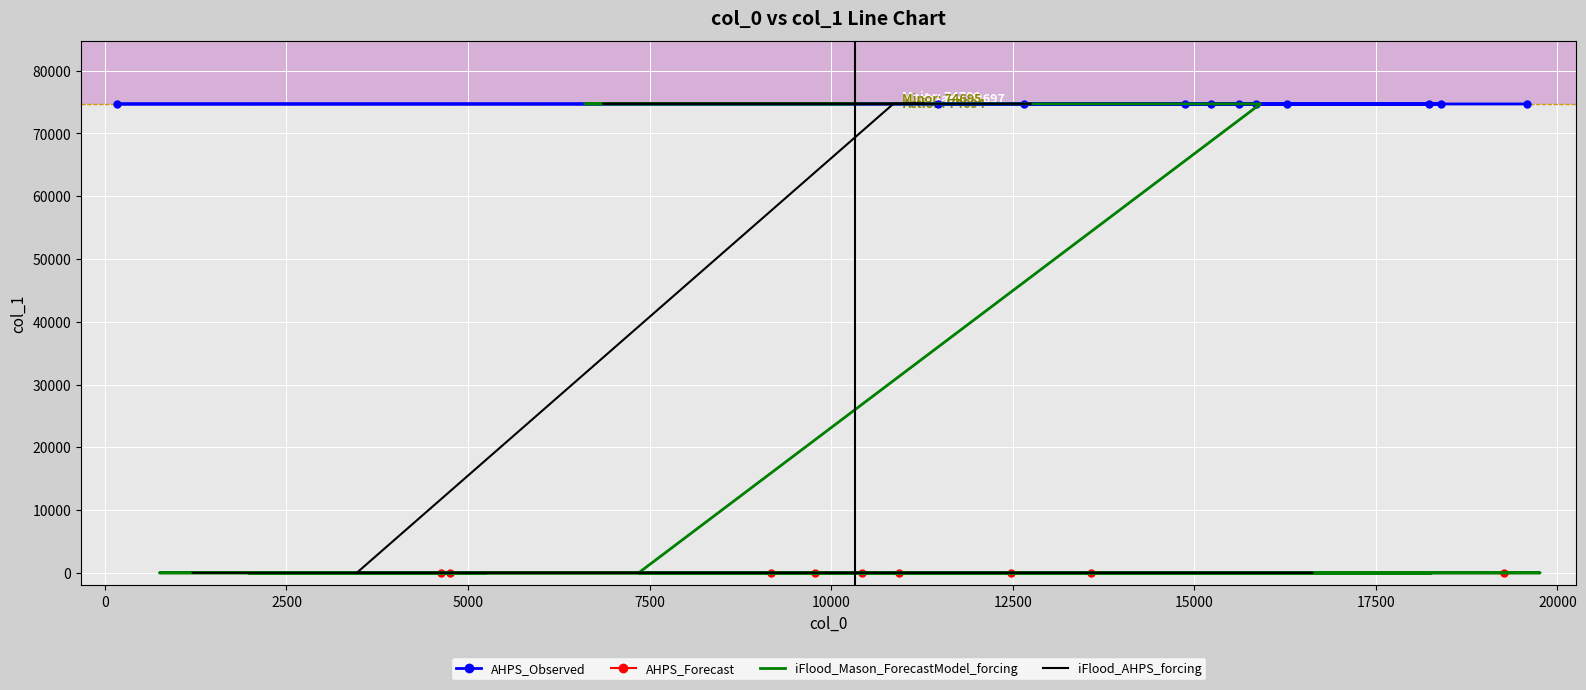

What is the greatest value displayed?

74709